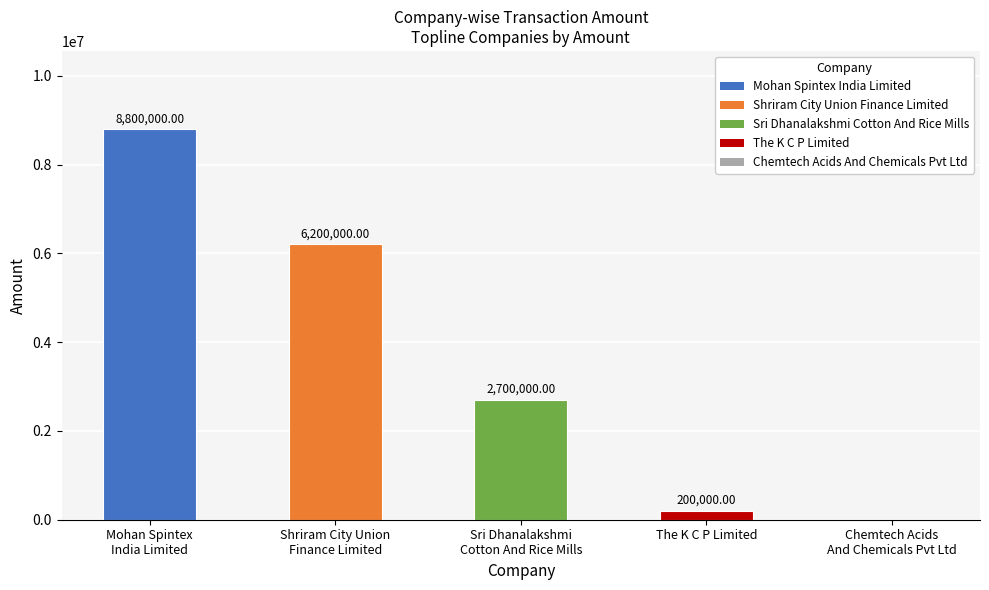

What is the maximum value shown in the chart?

8800000